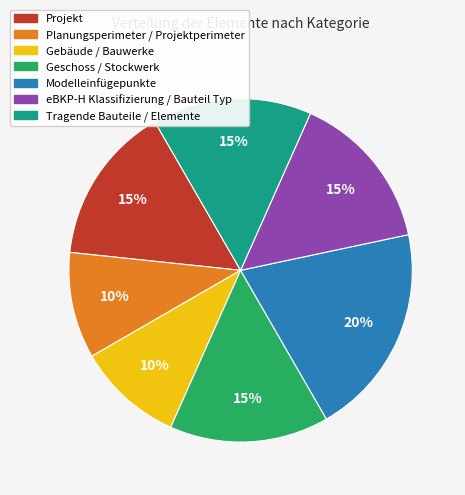

How many segments does this pie chart have?

7